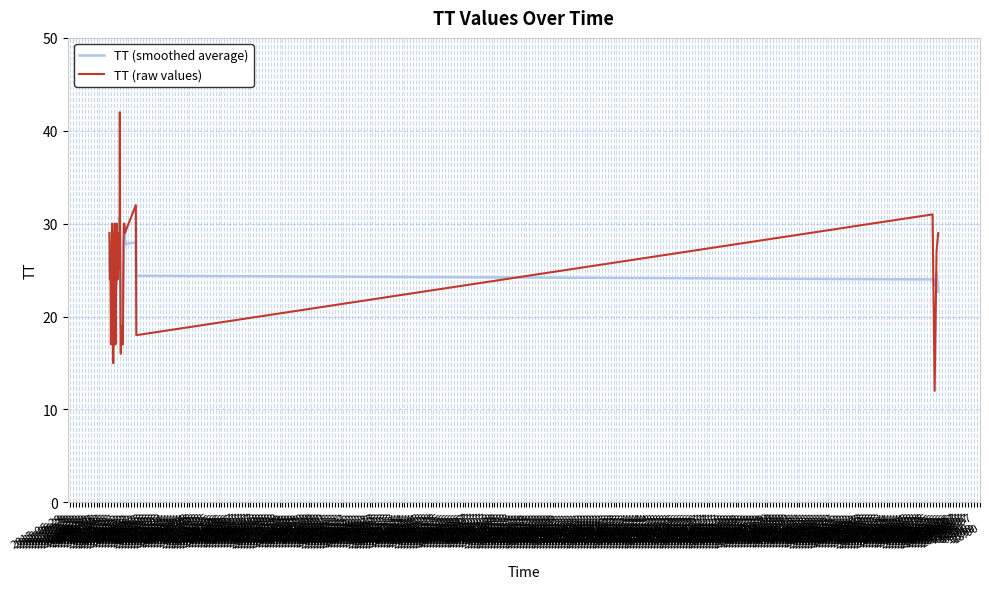

How many lines are shown in the chart?

2